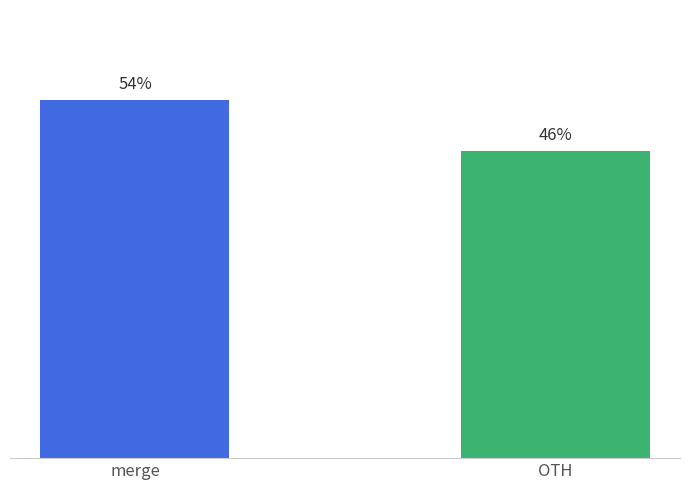

Which has a higher value, OTH or merge?

merge